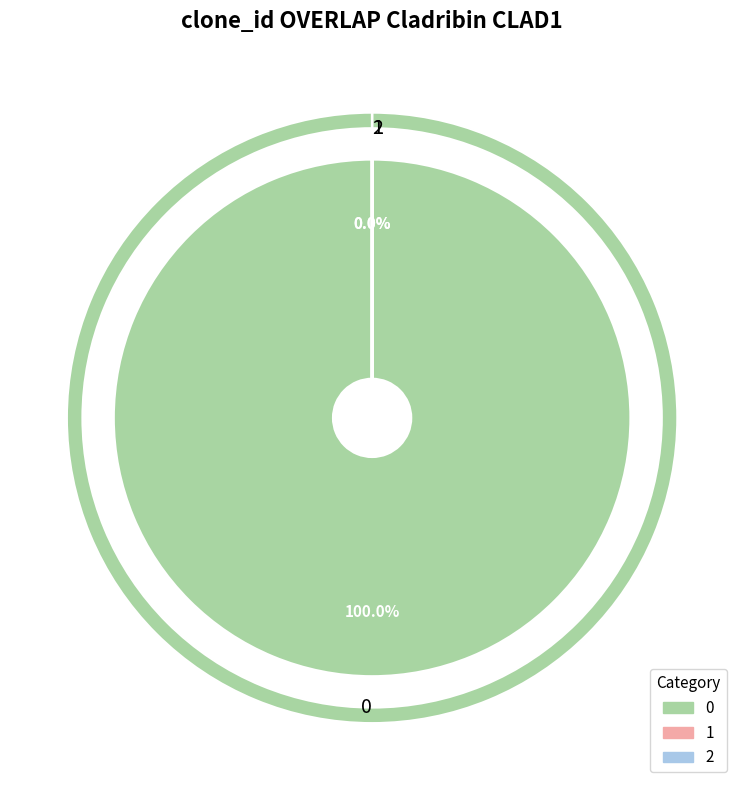

How many slices are in this pie chart?

3